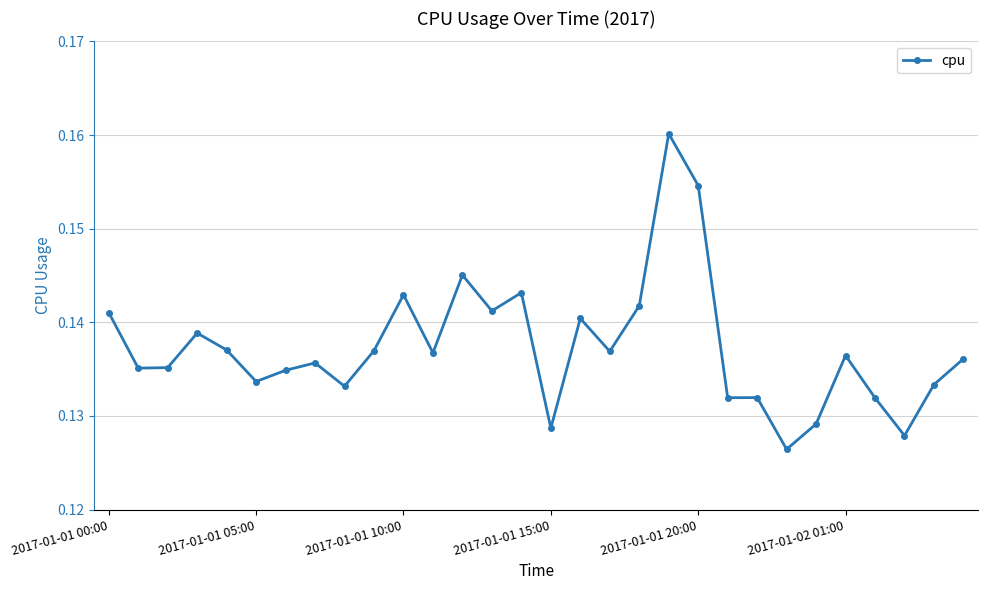

What is the sum of all values?

4.1